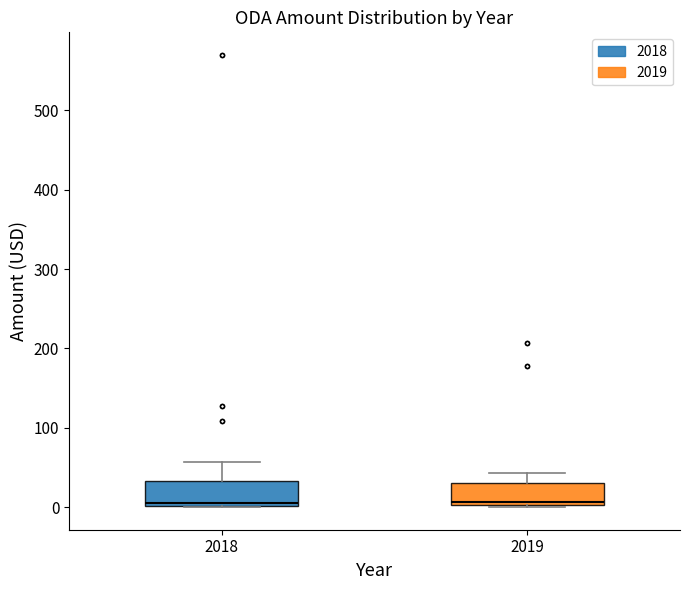

Reading left to right, read every box against the y-axis: the position of its median line, the range the box covers, and the ends of its whiskers. The values are not printed on the chart, so give them approximately, as read against the axis.

2018: median 10, box 0 to 30, whiskers 0 to 60
2019: median 10, box 0 to 30, whiskers 0 to 40